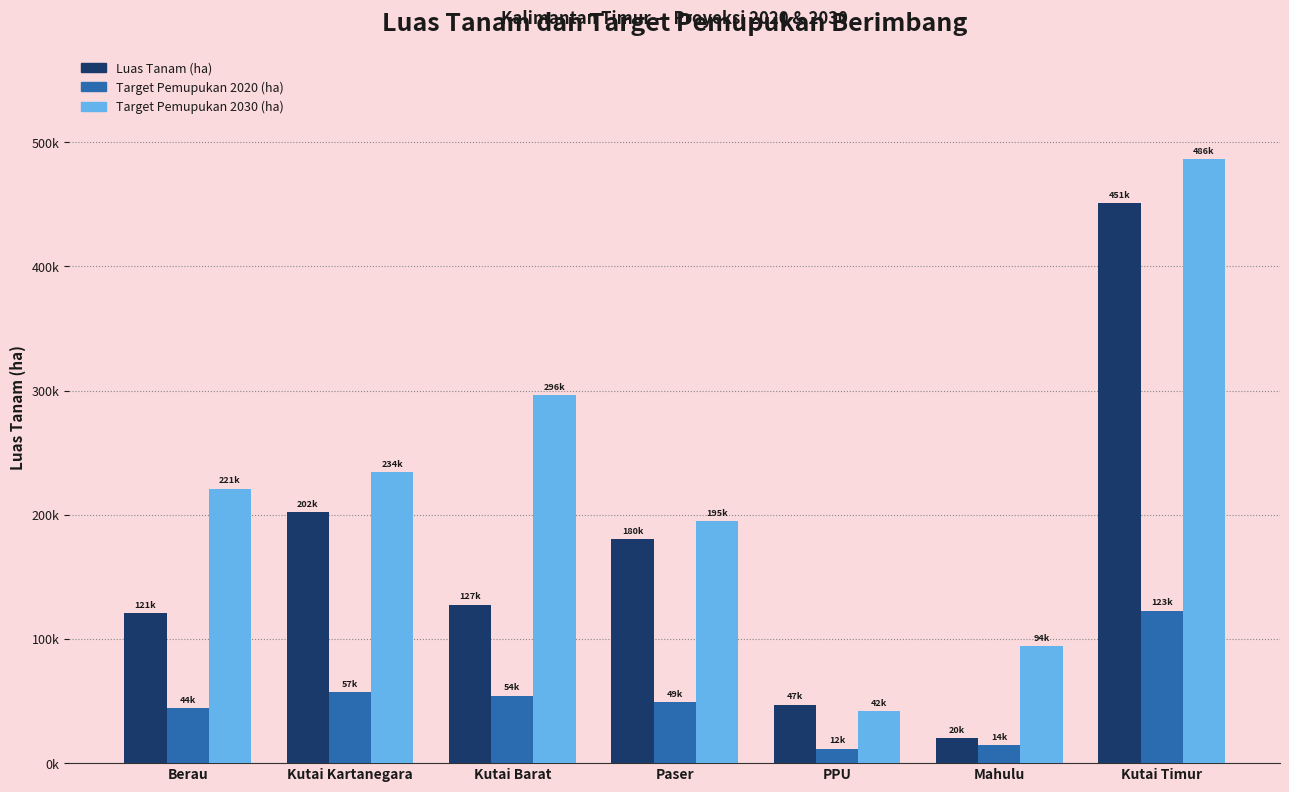

What are all the series names shown in the legend?

Luas Tanam (ha), Target Pemupukan 2020 (ha), Target Pemupukan 2030 (ha)